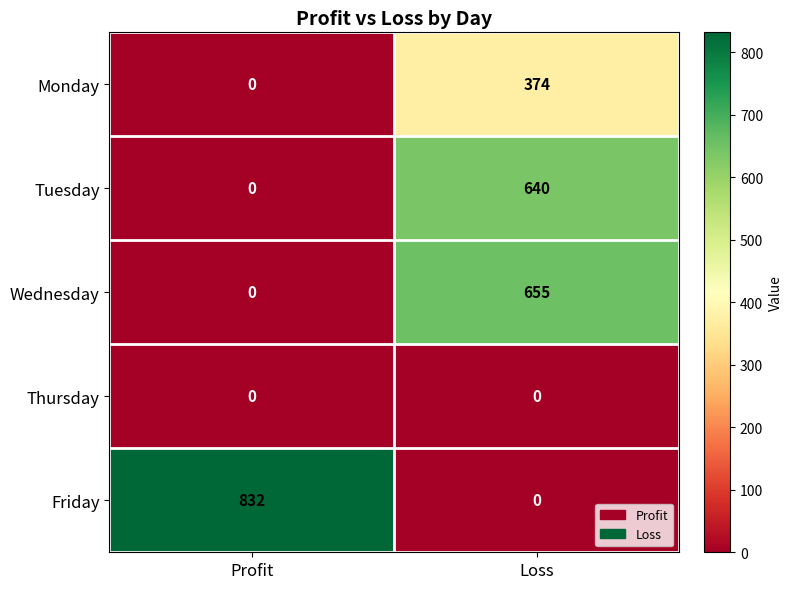

What is the average value of the Friday series?

416